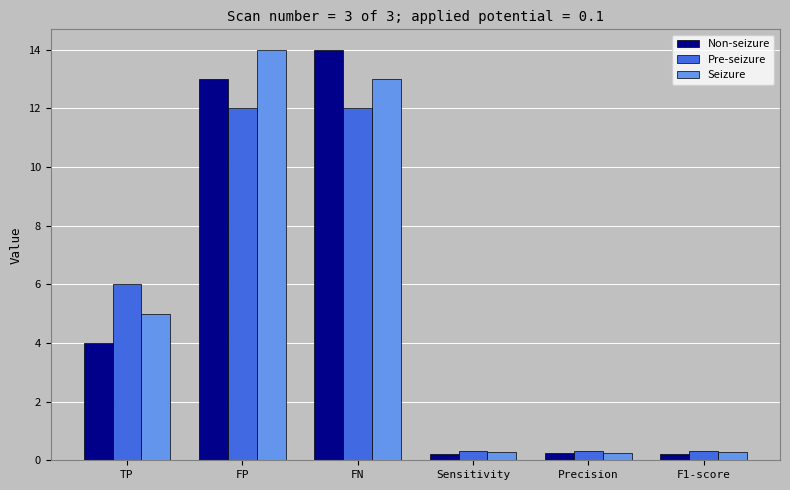

What is the difference between the maximum and minimum values in the Non-seizure series?

13.8